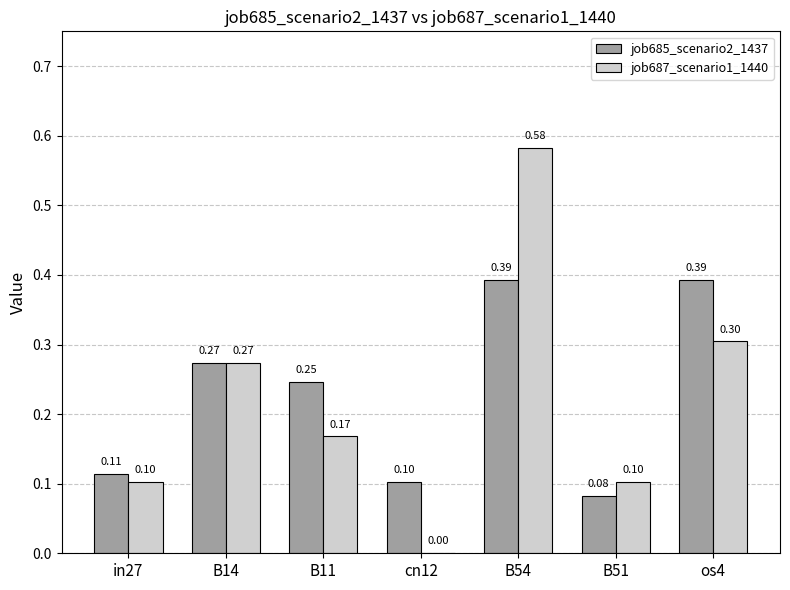

Which series changed the most between B14 and cn12?

job687_scenario1_1440